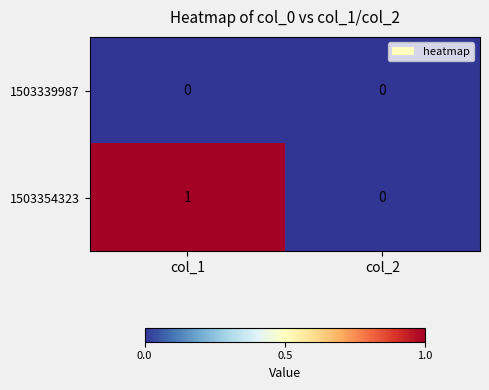

Reading left to right, transcribe all the data shown in this chart.

1503339987: 0	0
1503354323: 1	0